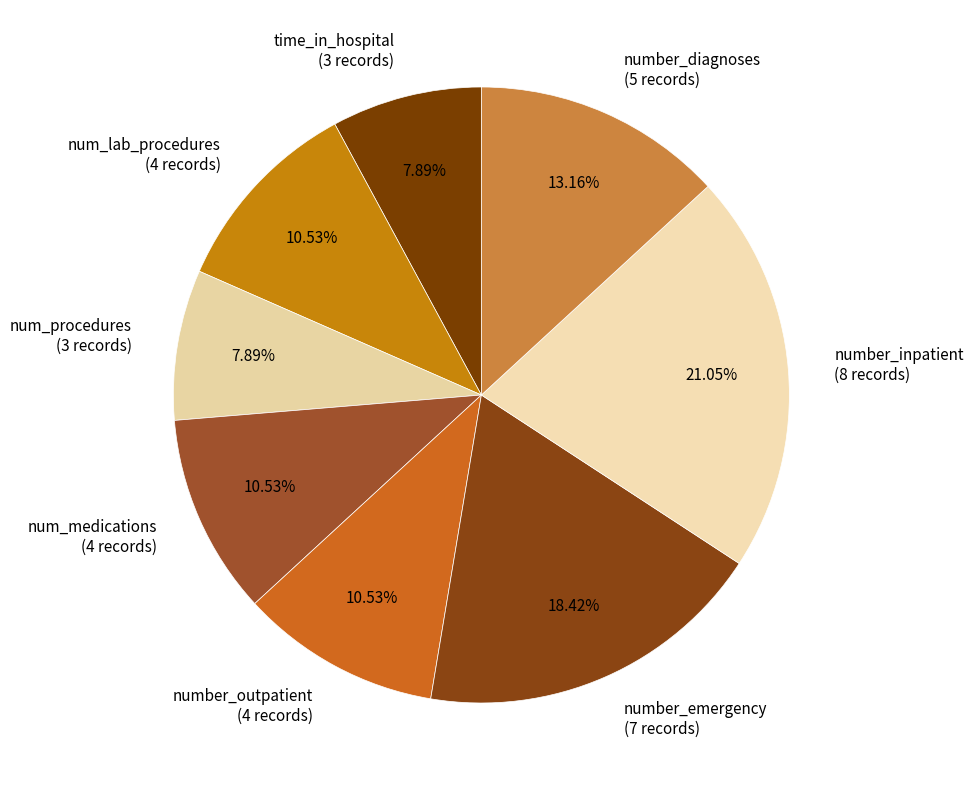

Combined, do number_emergency and number_diagnoses account for over 50%?

No